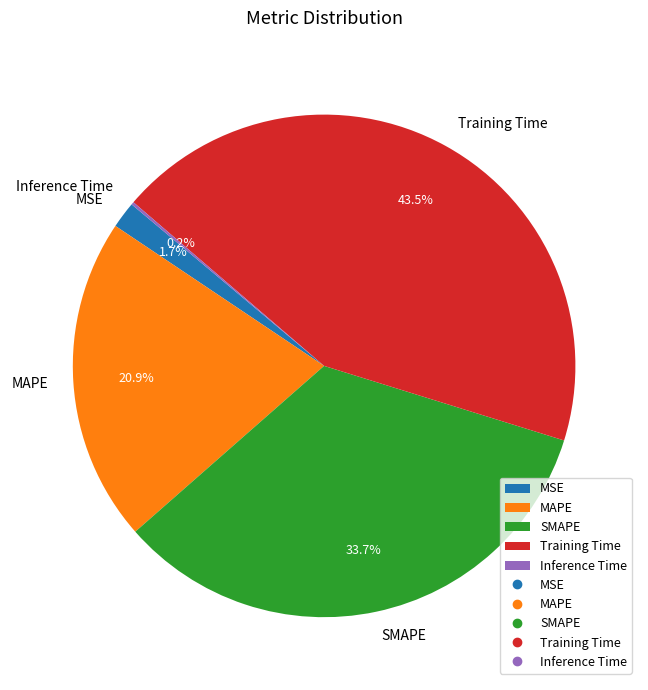

Does MSE represent more than half of the total?

No